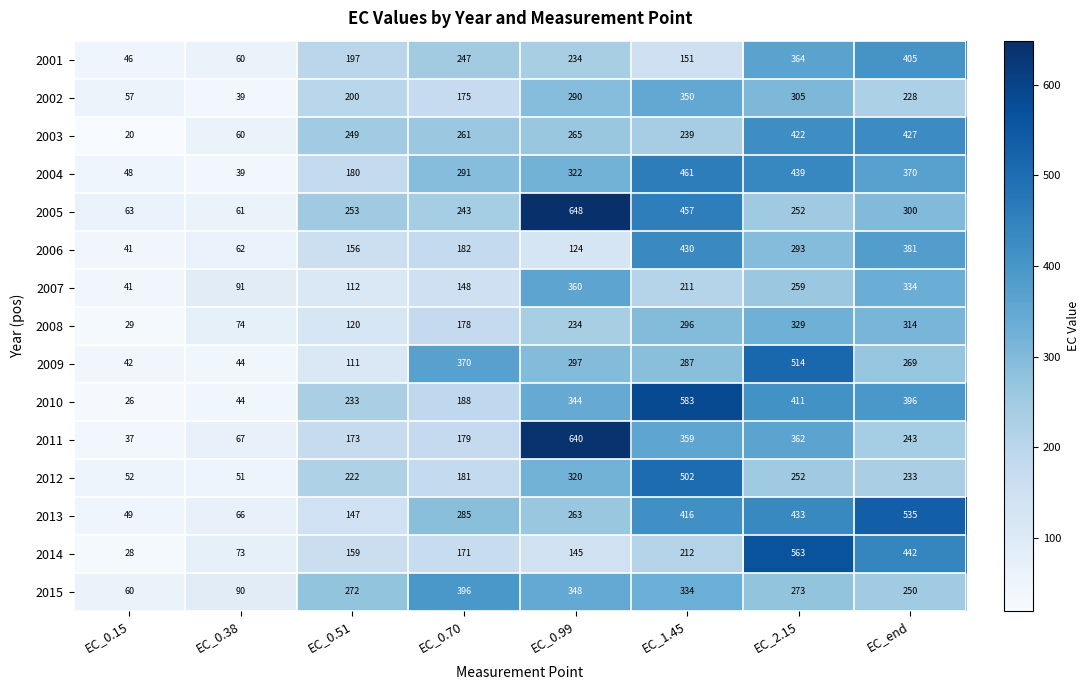

At which category is the sum across all series the highest?

EC_2.15